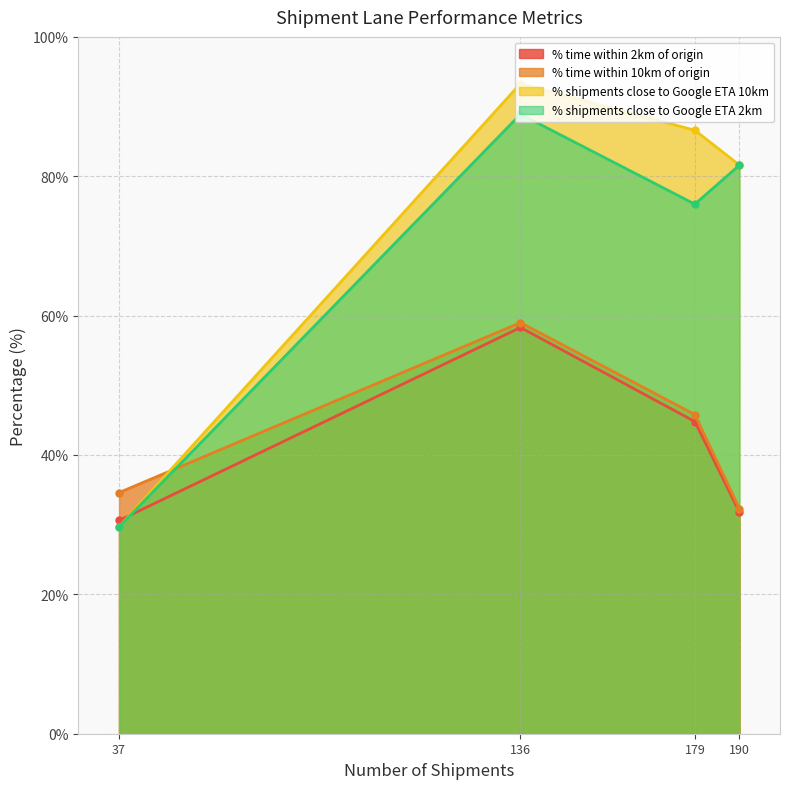

Reading left to right, transcribe all the data shown in this chart.

% time within 2km of origin: KDC To Cardinal-Groveport=44.8	KDC to McKesson-OliveBranch=31.8	KDC to ABC-LockBourne=58.3	KDC to MorrisDickson-Shreveport=30.6
% time within 10km of origin: KDC To Cardinal-Groveport=45.8	KDC to McKesson-OliveBranch=32.3	KDC to ABC-LockBourne=59.0	KDC to MorrisDickson-Shreveport=34.6
% shipments close to Google ETA 10km: KDC To Cardinal-Groveport=86.6	KDC to McKesson-OliveBranch=81.6	KDC to ABC-LockBourne=93.3	KDC to MorrisDickson-Shreveport=29.7
% shipments close to Google ETA 2km: KDC To Cardinal-Groveport=76.0	KDC to McKesson-OliveBranch=81.6	KDC to ABC-LockBourne=88.9	KDC to MorrisDickson-Shreveport=29.7